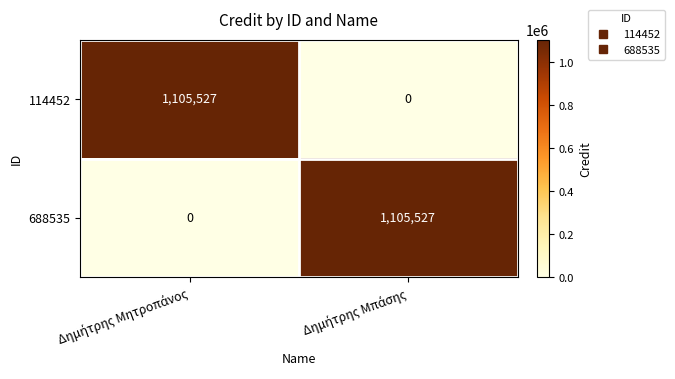

What is the average value of the 688535 series?

552764